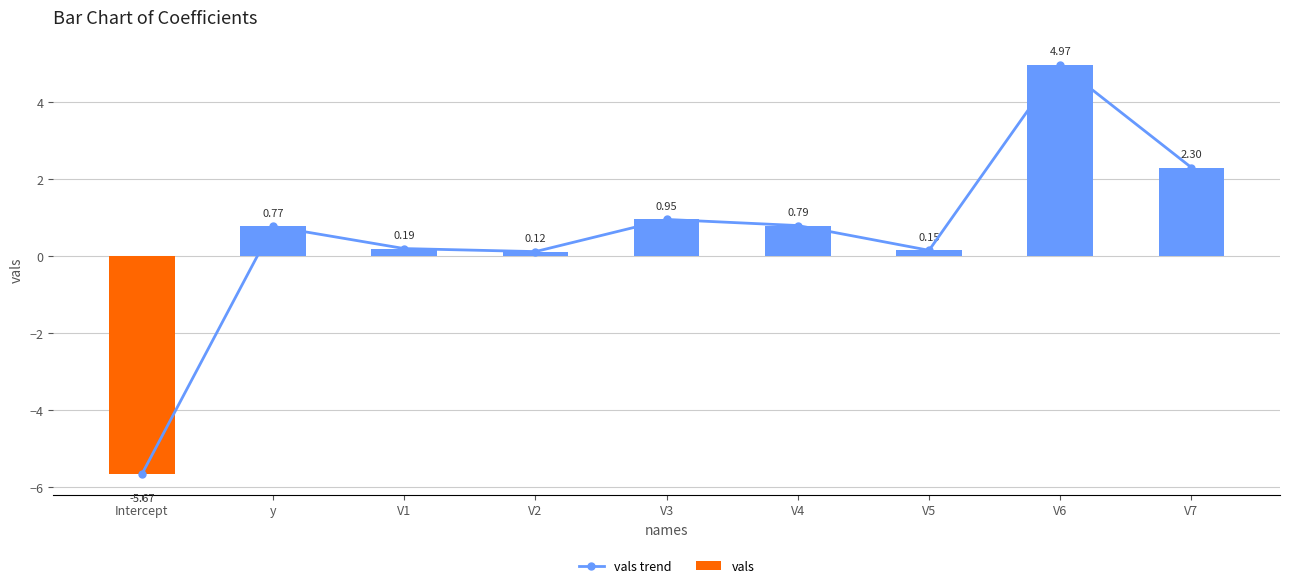

Where does the vals series first go above 0?

y